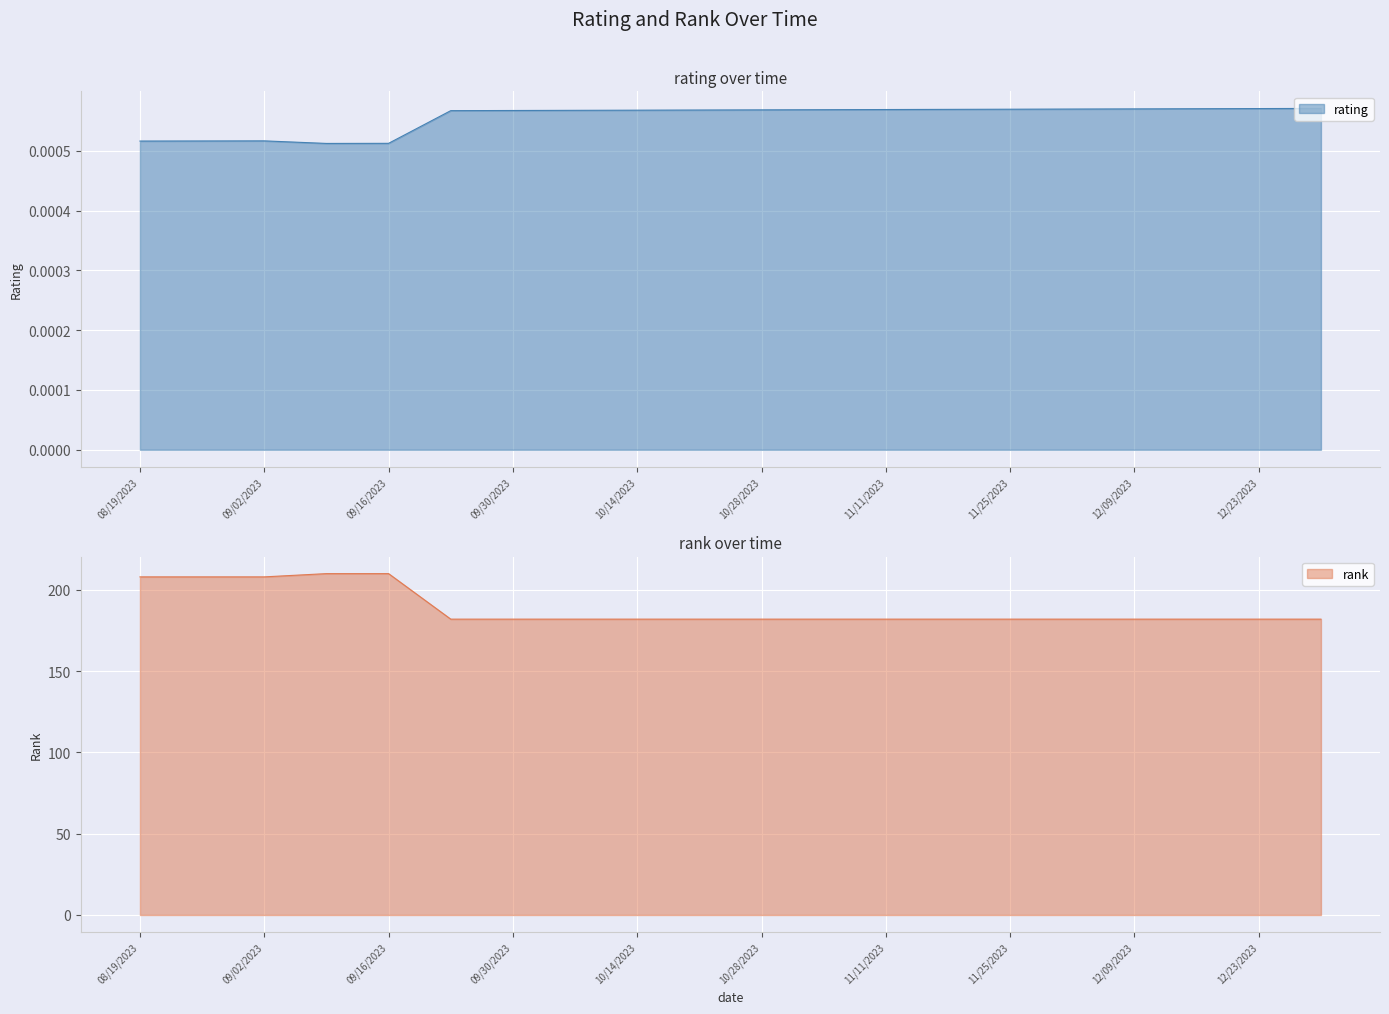

Reading left to right, list all the values displayed in this chart.

rating: 0.0	0.0	0.0	0.0	0.0	0.0	0.0	0.0	0.0	0.0	0.0	0.0	0.0	0.0	0.0	0.0	0.0	0.0	0.0	0.0
rank: 208.0	208.0	208.0	210.0	210.0	182.0	182.0	182.0	182.0	182.0	182.0	182.0	182.0	182.0	182.0	182.0	182.0	182.0	182.0	182.0